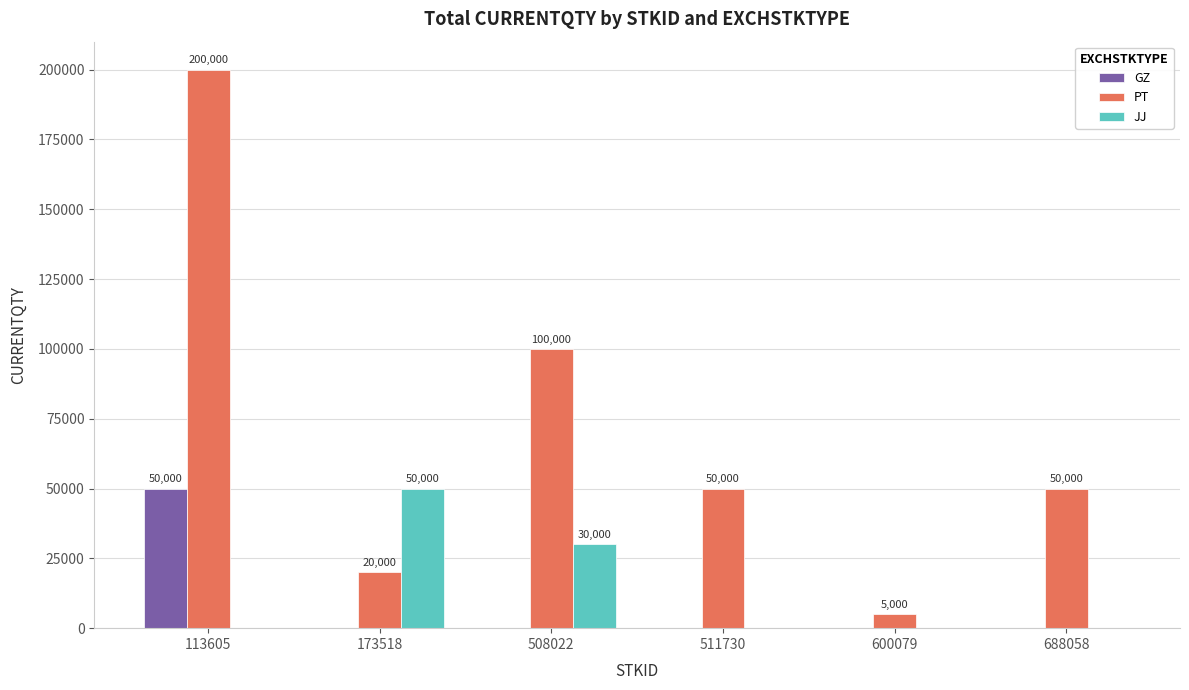

Reading left to right, transcribe all the data shown in this chart.

GZ: 50000	0	0	0	0	0
PT: 200000	20000	100000	50000	5000	50000
JJ: 0	50000	30000	0	0	0